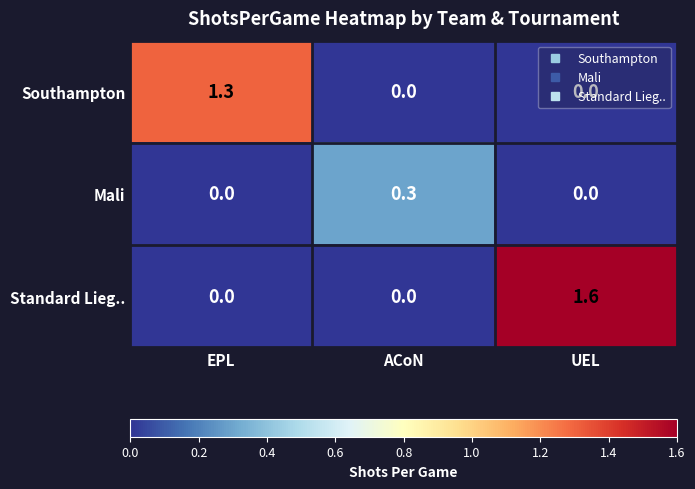

The Standard Lieg.. series shows 0.0 at ACoN. True or false?

True